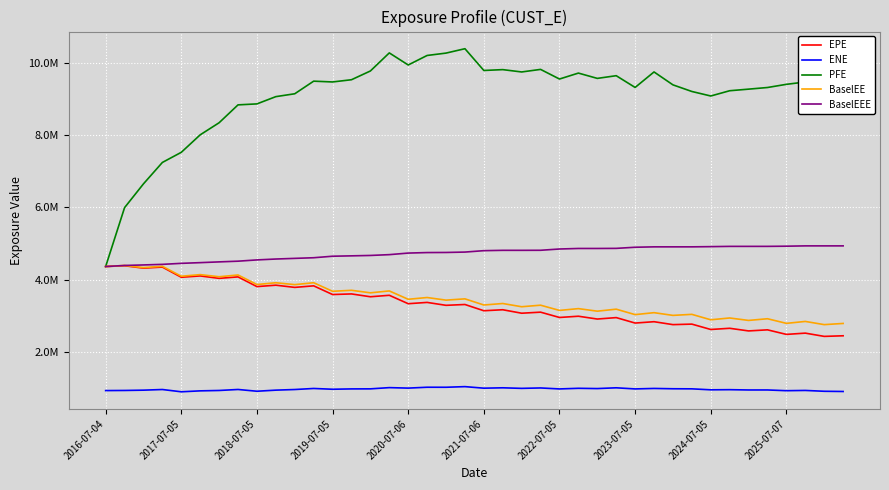

Does the chart have visible grid lines?

Yes